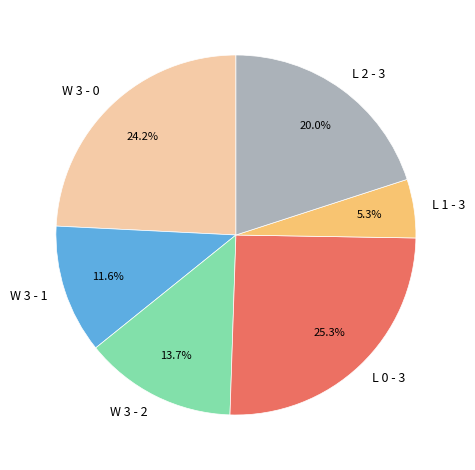

Rank the categories by value from lowest to highest.

L 1 - 3, W 3 - 1, W 3 - 2, L 2 - 3, W 3 - 0, L 0 - 3